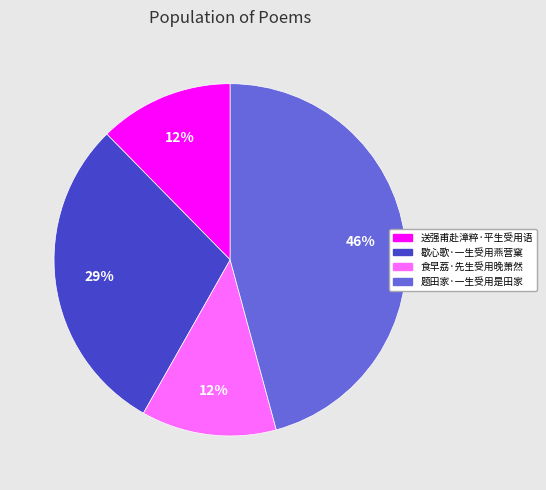

To the nearest percent, what percentage of the pie is 送强甫赴漳粹·平生受用语?

12%